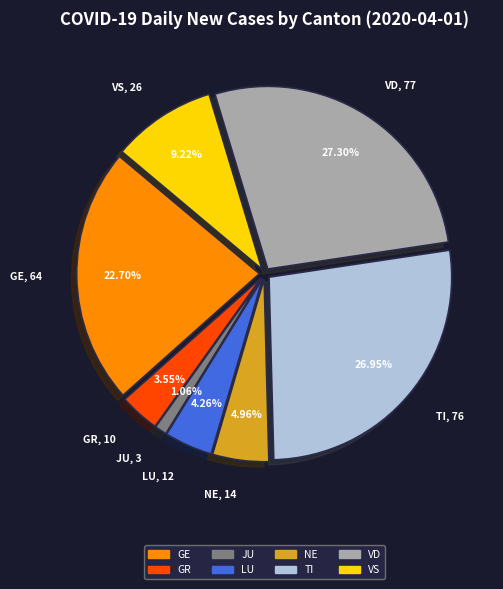

Is there a majority slice in this chart?

No